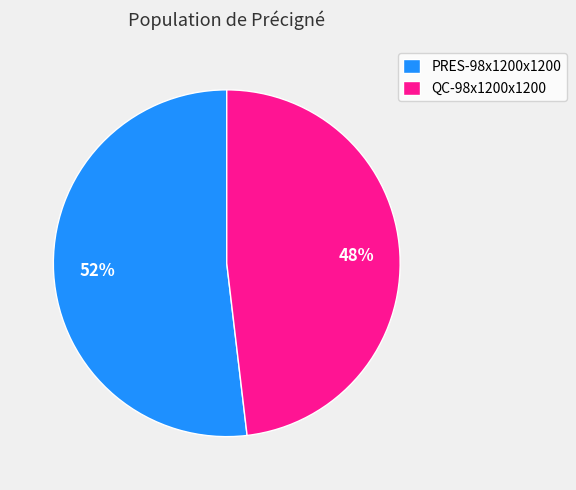

What percentage is the QC-98x1200x1200 slice, to the nearest percent?

48%